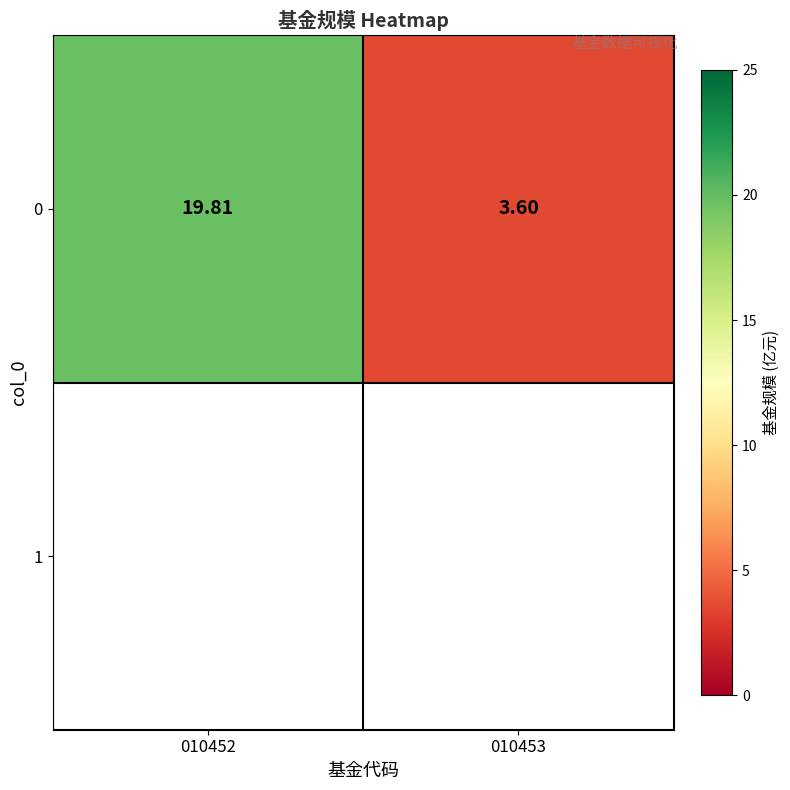

True or false: the data shows 6.5 at 010452.

False